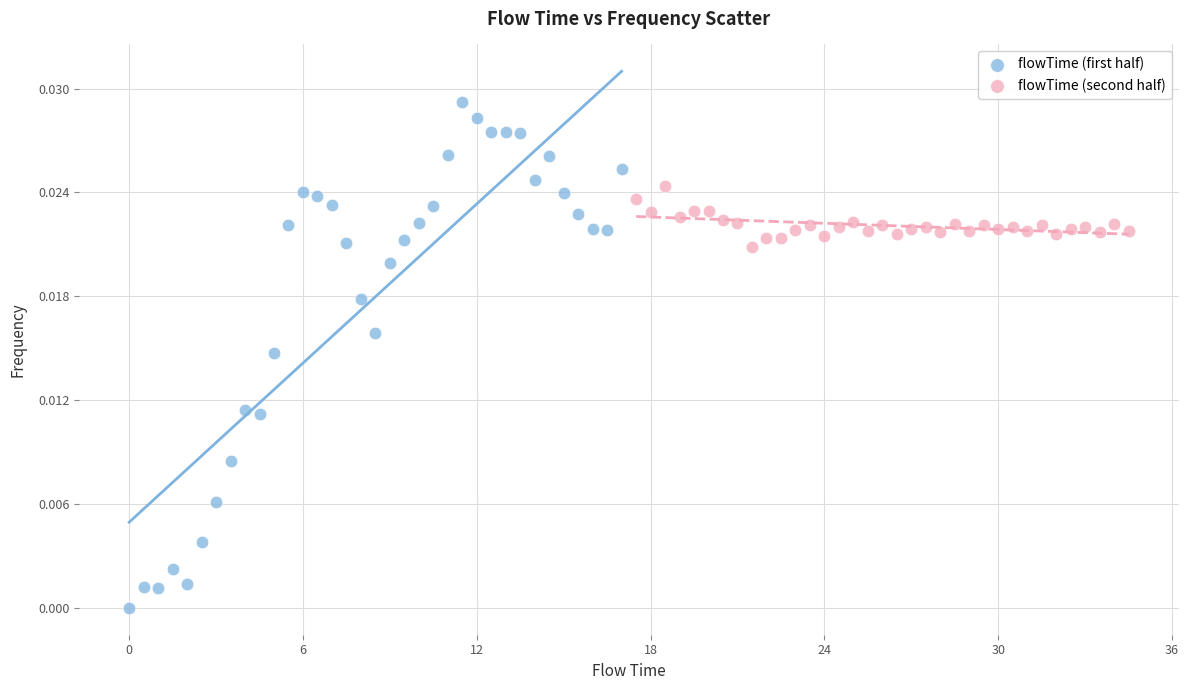

Which series has the widest spread of Y values?

flowTime (first half)